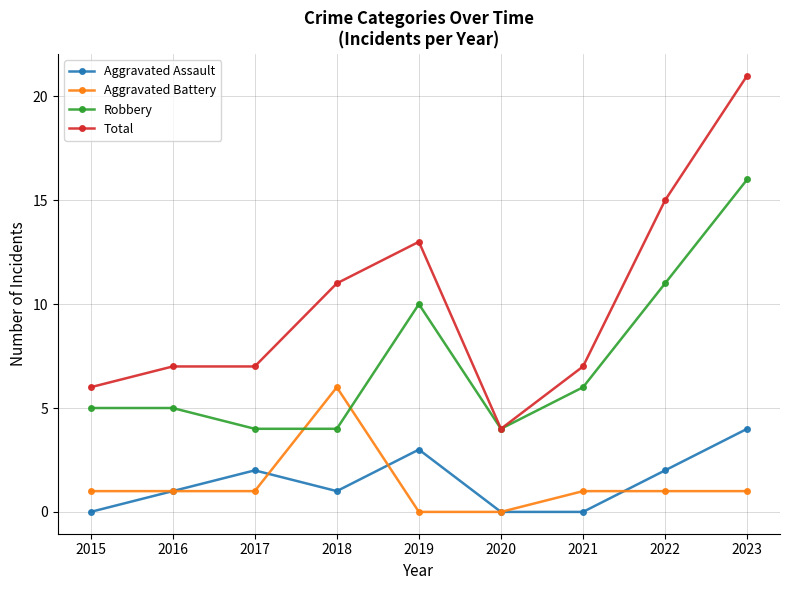

Which series ends up on top after the final intersection of Robbery and Aggravated Battery?

Robbery